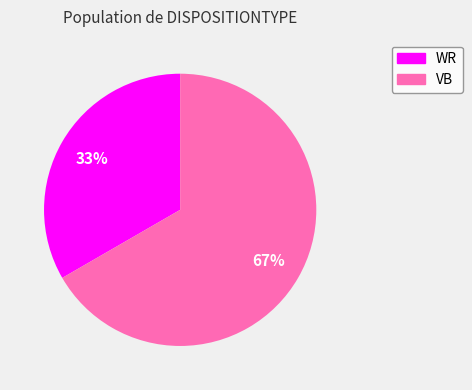

Combined, do VB and WR account for over 50%?

Yes